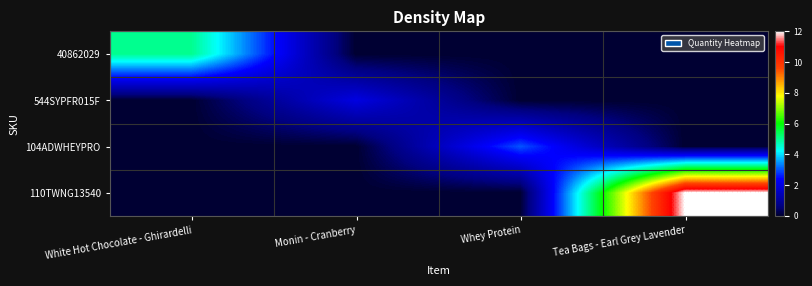

Reading left to right, what are all the values shown in this chart?

40862029: White Hot Chocolate - Ghirardelli=5	Monin - Cranberry=0	Whey Protein=0	Tea Bags - Earl Grey Lavender=0
544SYPFR015F: White Hot Chocolate - Ghirardelli=0	Monin - Cranberry=2	Whey Protein=0	Tea Bags - Earl Grey Lavender=0
104ADWHEYPRO: White Hot Chocolate - Ghirardelli=0	Monin - Cranberry=0	Whey Protein=3	Tea Bags - Earl Grey Lavender=0
110TWNG13540: White Hot Chocolate - Ghirardelli=0	Monin - Cranberry=0	Whey Protein=0	Tea Bags - Earl Grey Lavender=12